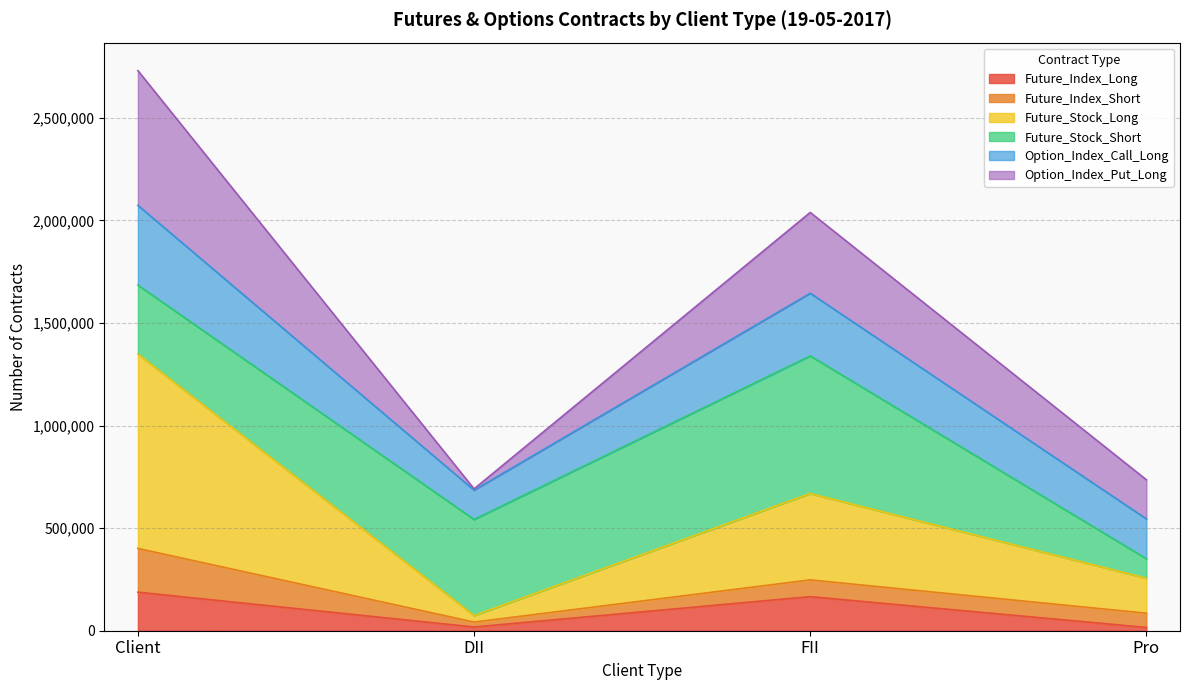

What is the total value across all series at Client?

2730381